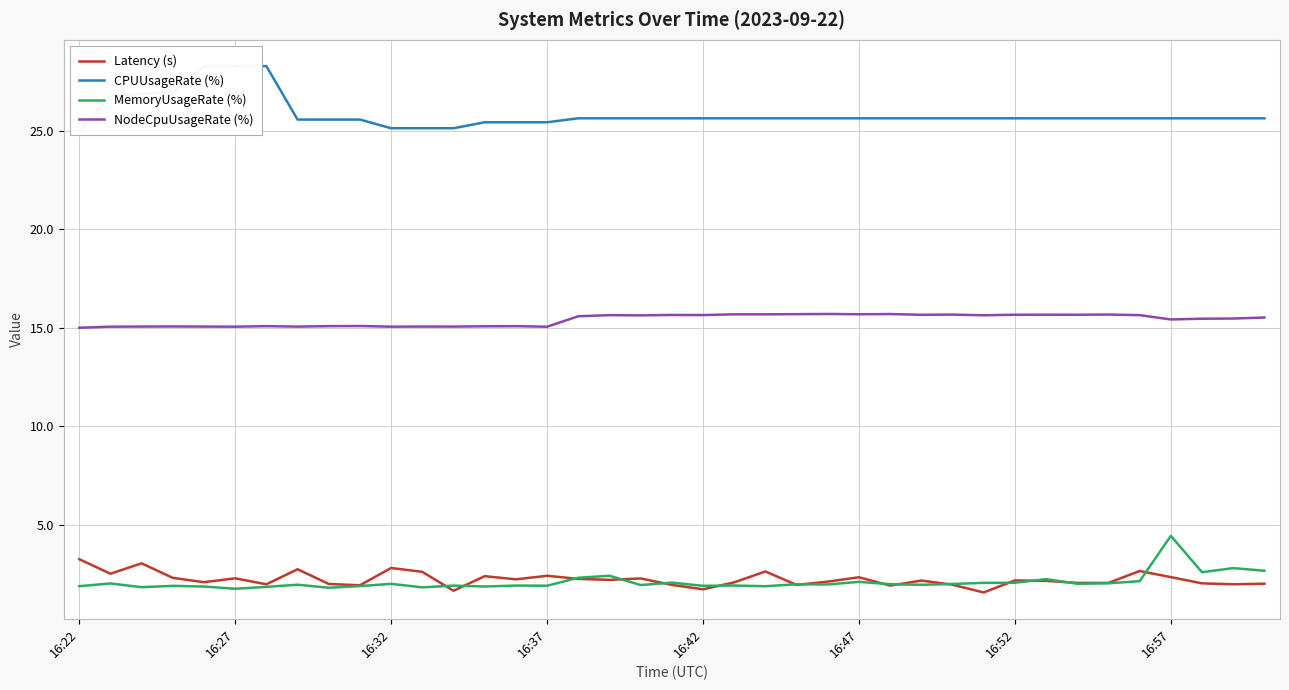

List the series in order of their peak value, lowest first.

Latency (s), MemoryUsageRate (%), NodeCpuUsageRate (%), CPUUsageRate (%)